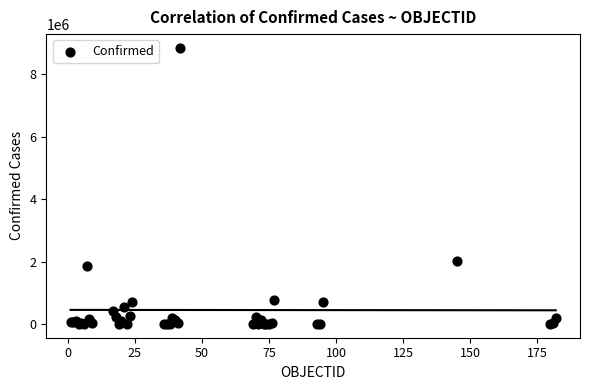

What Y value in the scatter plot is closest to 4422376?

2015485